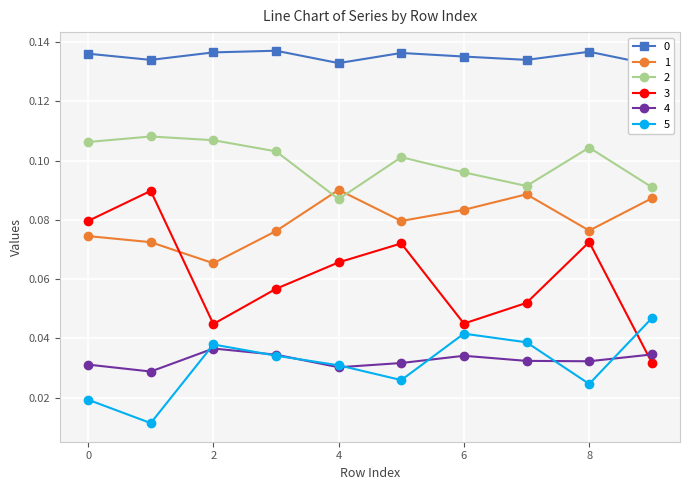

How many intersections are there between 1 and 3?

1